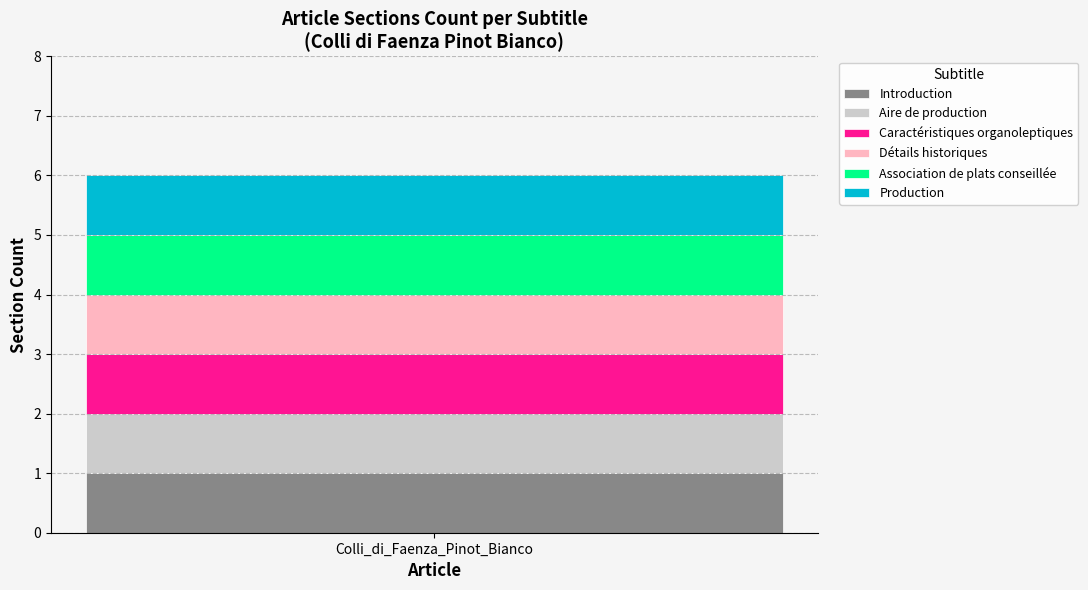

What is the sum of all Aire de production values?

1